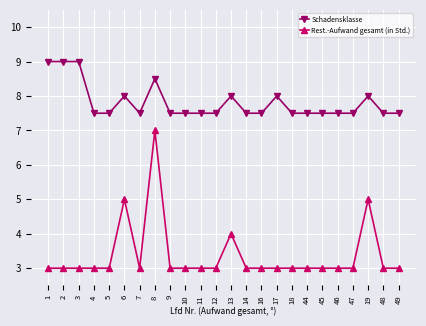

True or false: Schadensklasse has more than 1 points higher than both neighbors.

True